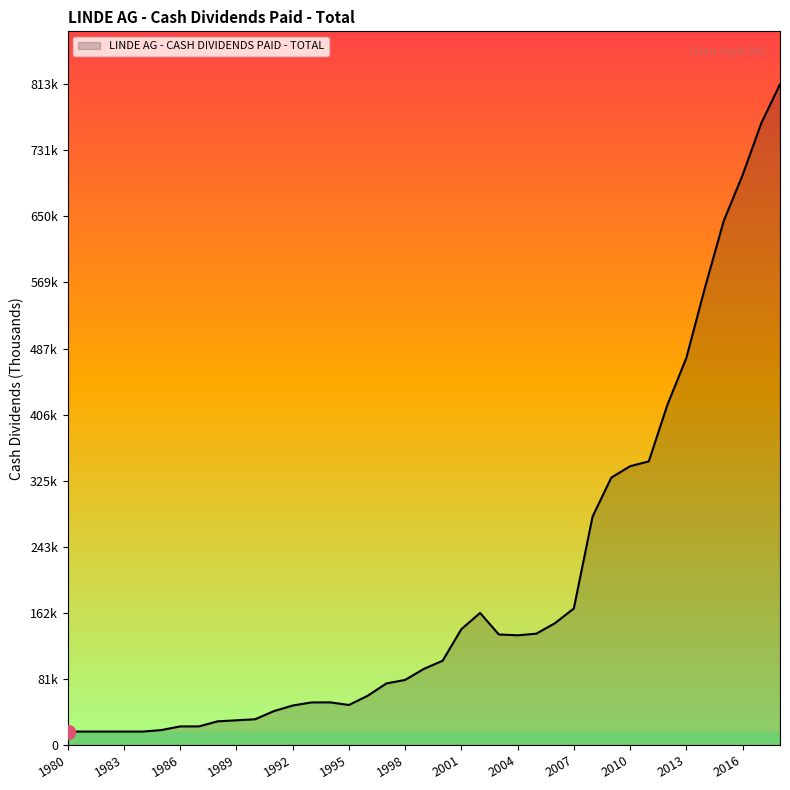

At which label does the data first exceed 93665?

2000